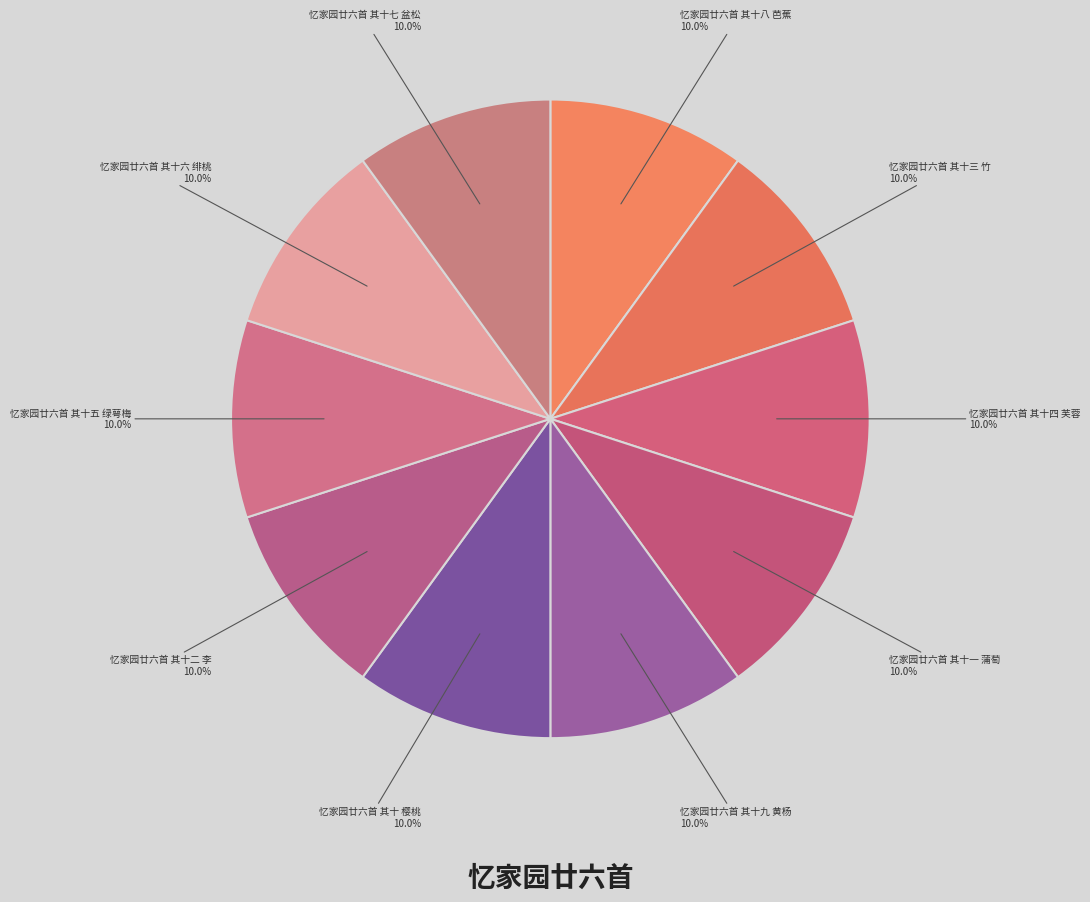

Approximately how many times larger is the value at 忆家园廿六首 其十八 芭蕉 compared to 忆家园廿六首 其十七 盆松?

1.0